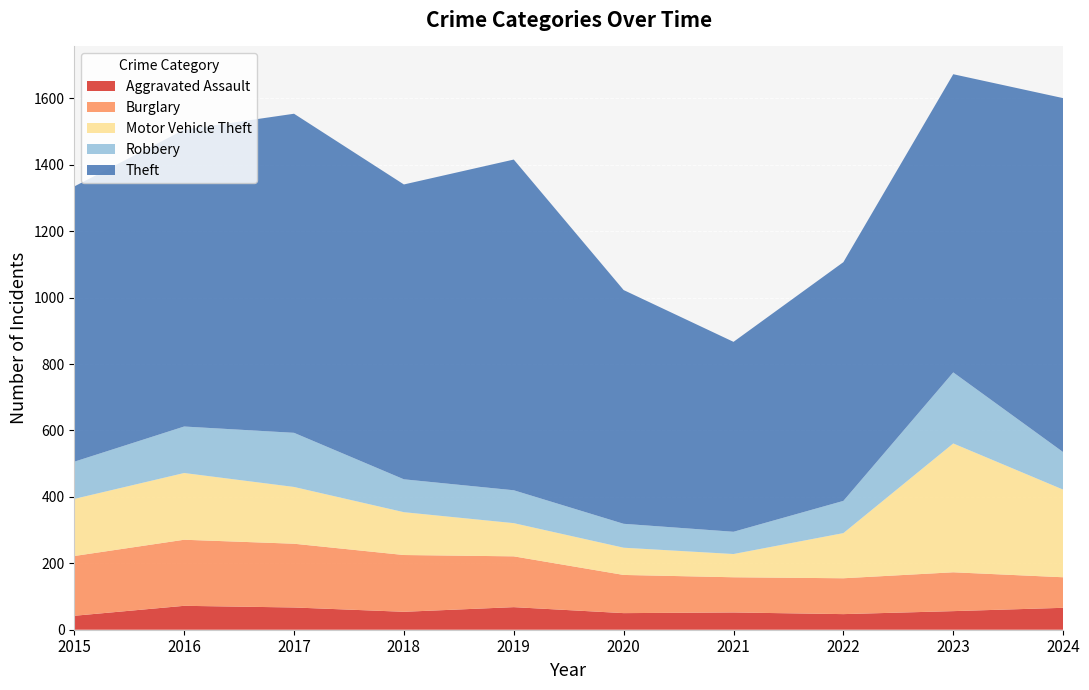

Is it true that Aggravated Assault equals 67 at 2017?

True